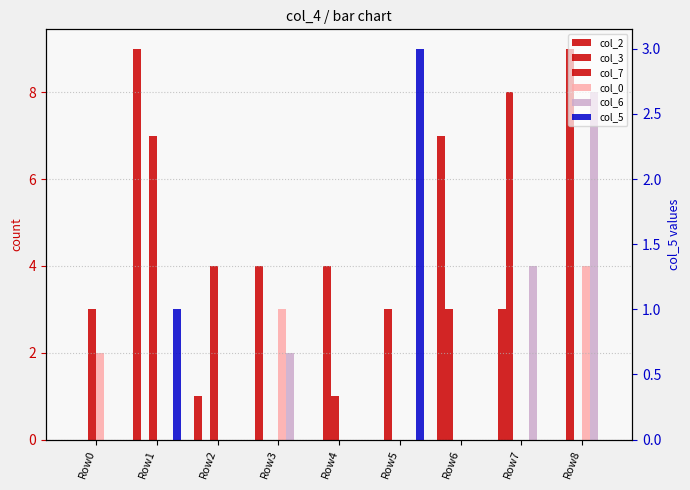

Between Row4 and Row1, which is larger?

Row1